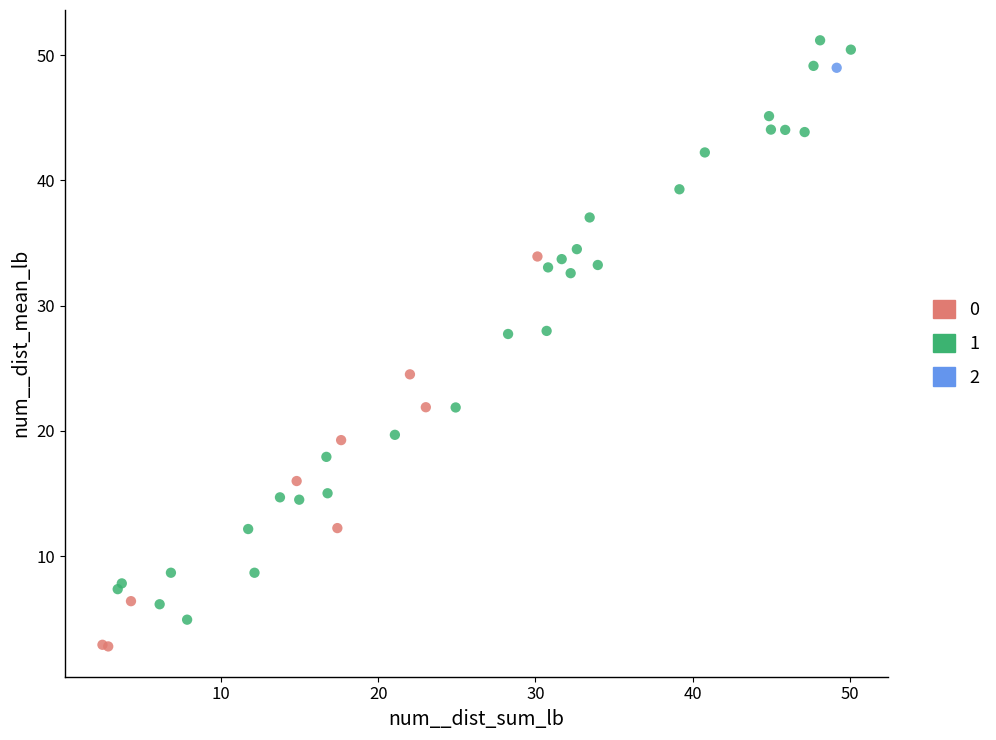

Which series contains the lowest Y value?

0